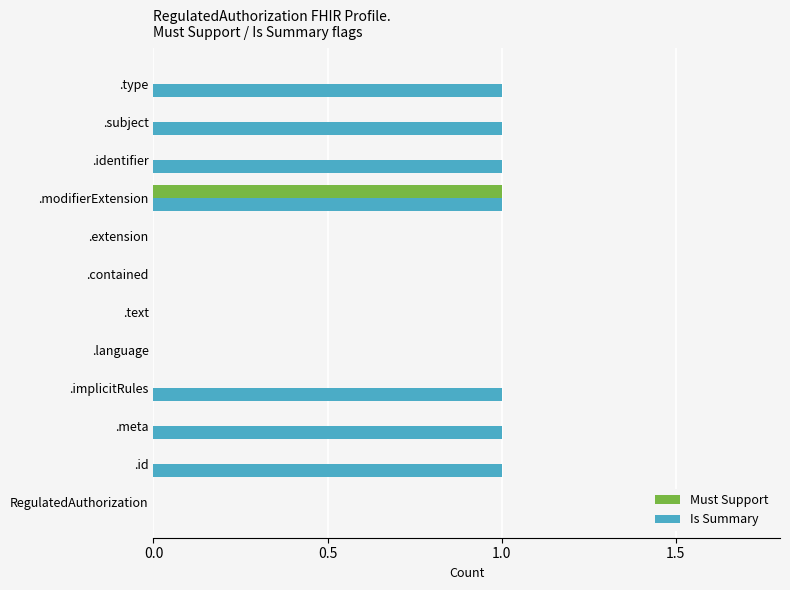

The value of Must Support at .contained is 0. True or false?

True